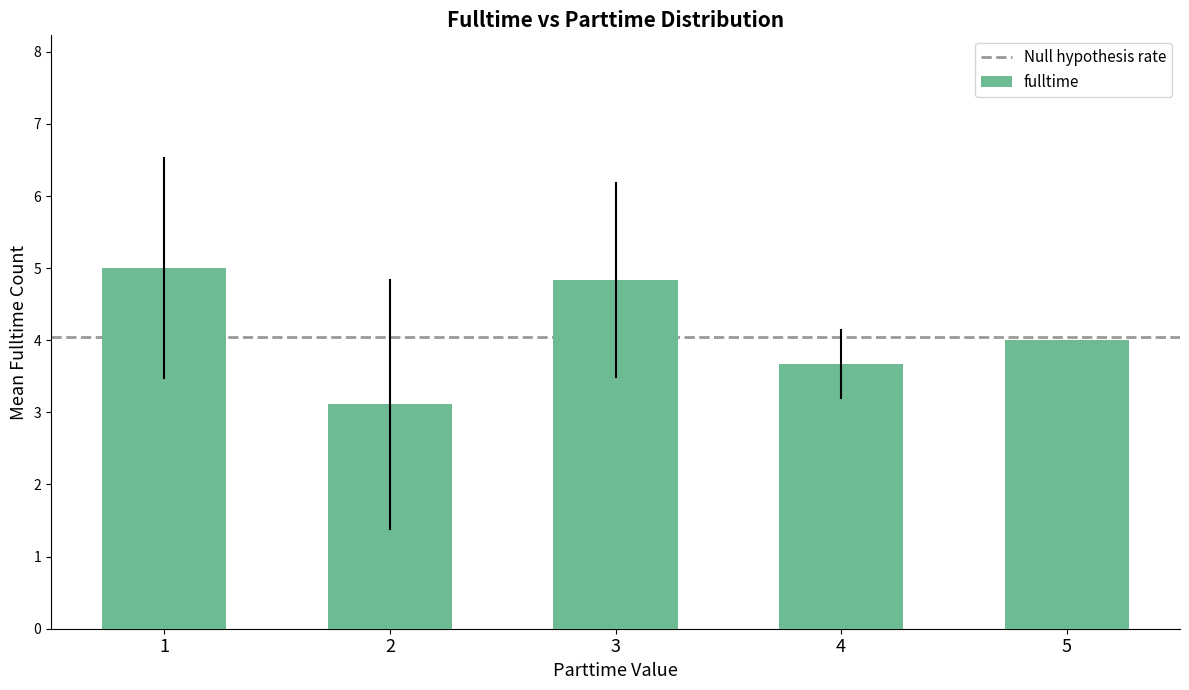

Reading left to right, extract all data points from this chart.

5.0	3.1	4.8	3.7	4.0